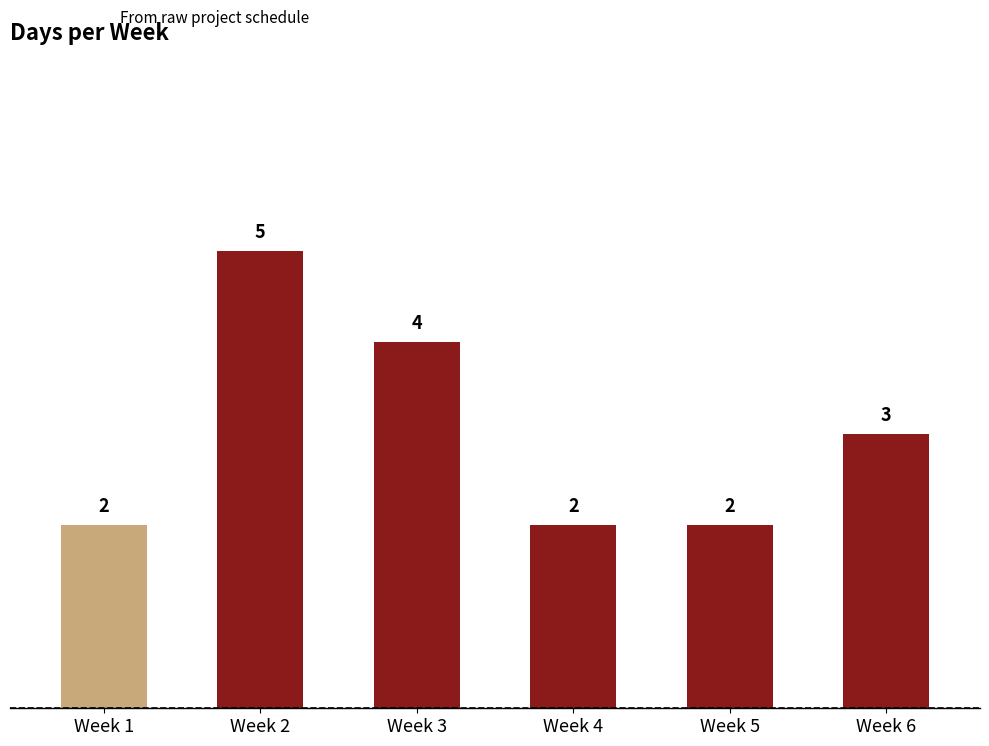

Count the values in the range 2 to 4.

5